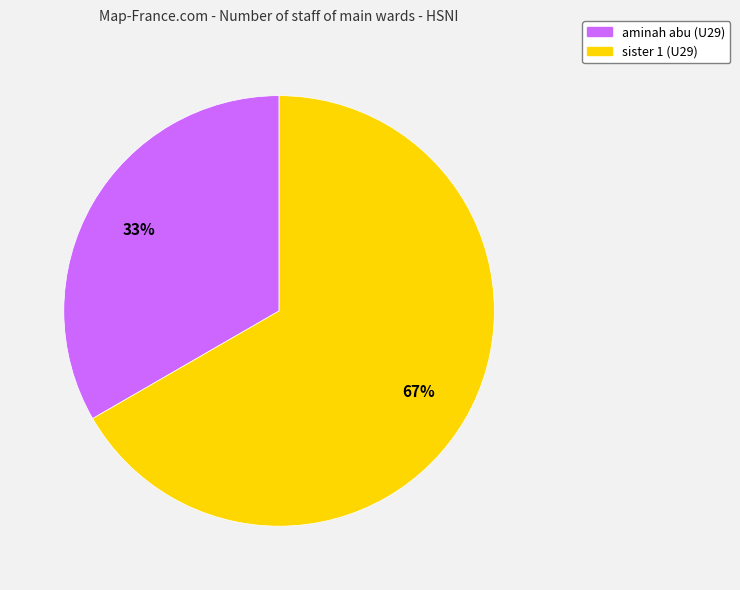

To the nearest percent, what portion does sister 1 (U29) represent?

67%